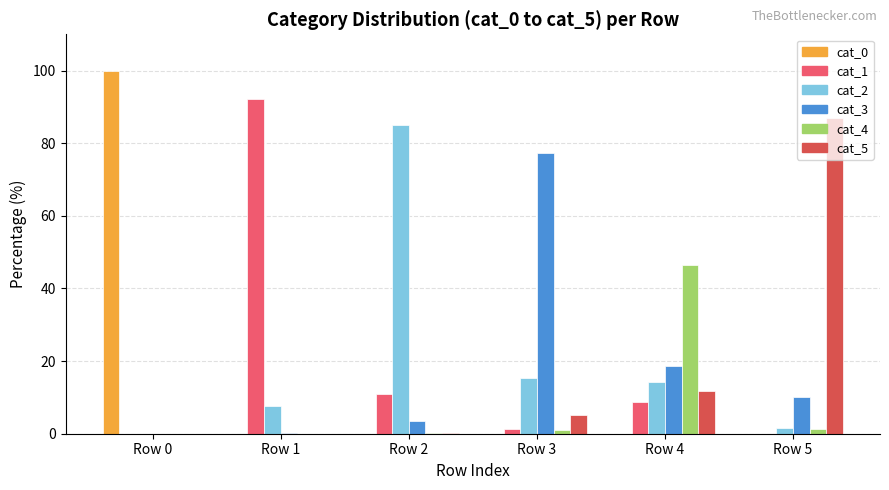

How many values in the cat_5 series exceed 5?

3